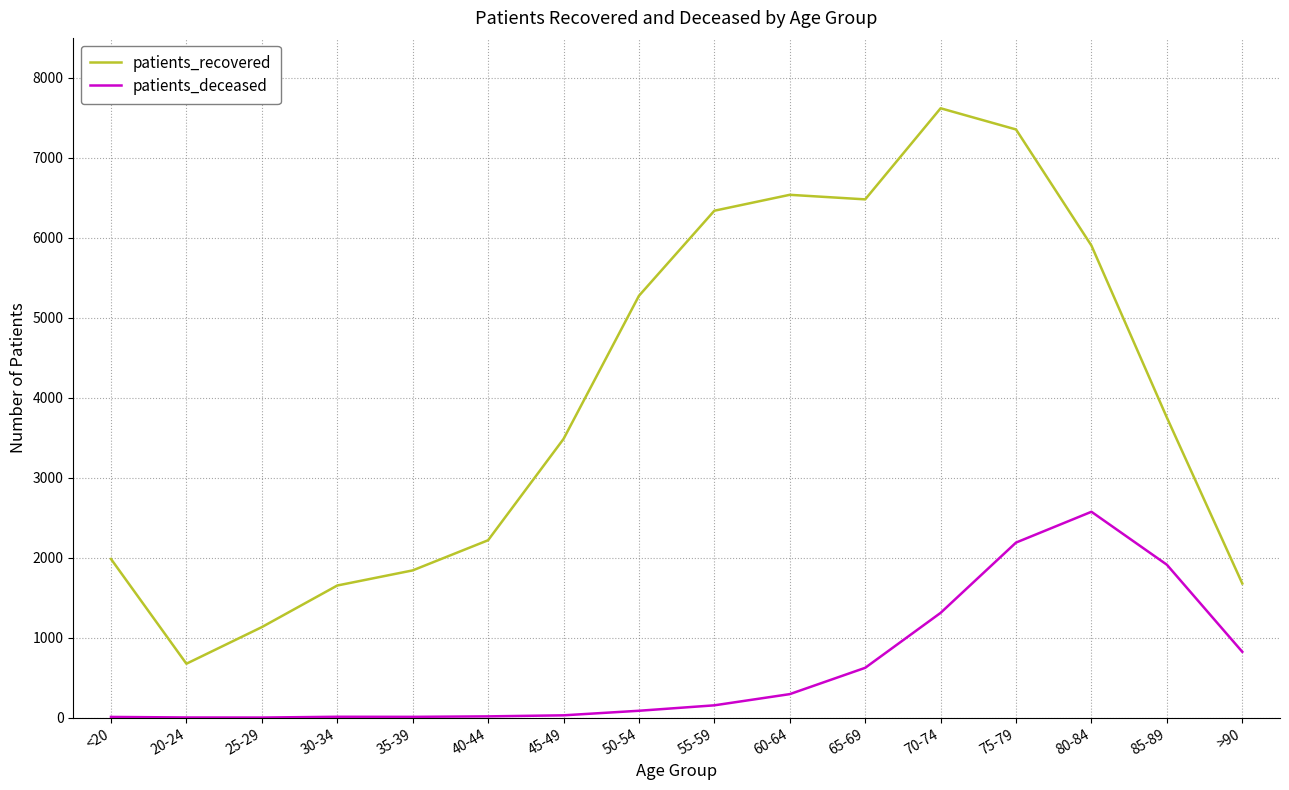

What is the highest value of the patients_recovered series?

7620